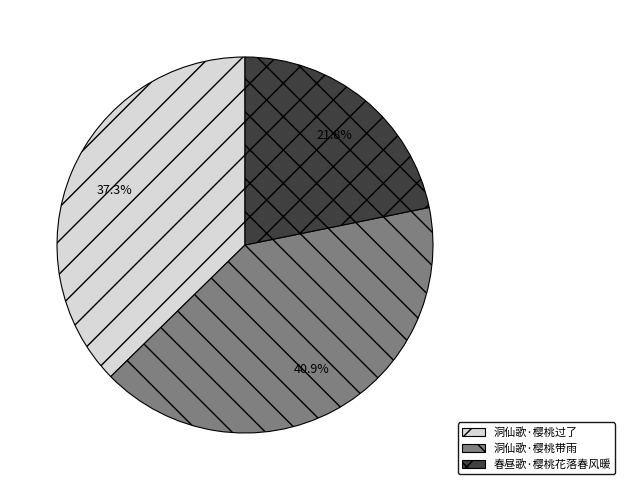

To the nearest percent, what percentage of the pie is 洞仙歌·樱桃过了?

37%